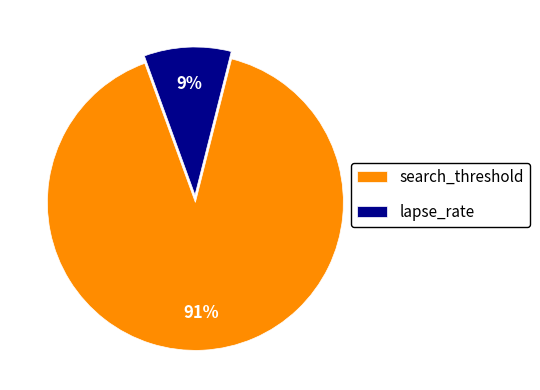

What percentage is the lapse_rate slice, to the nearest percent?

9%